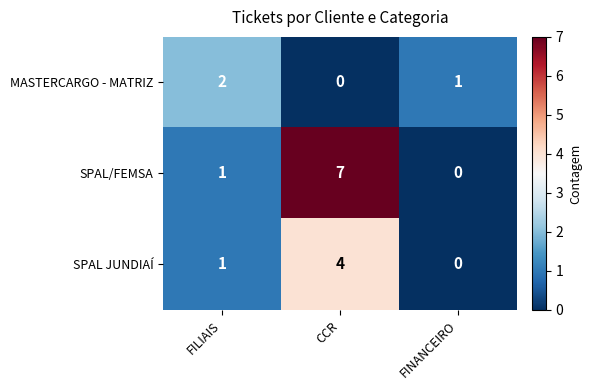

Count the SPAL JUNDIAÍ values in the range 0 to 4.

3